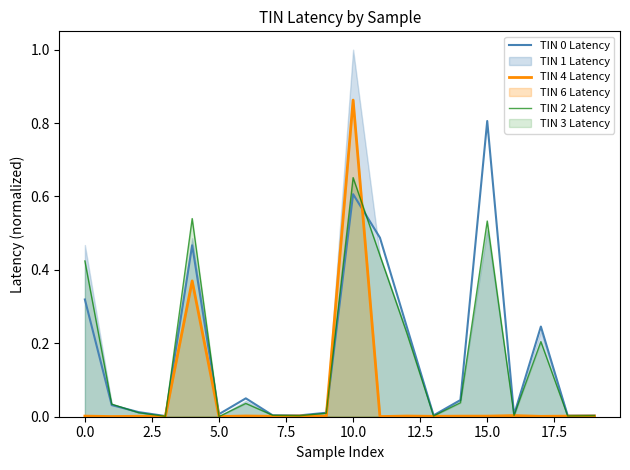

Does the chart have visible grid lines?

No